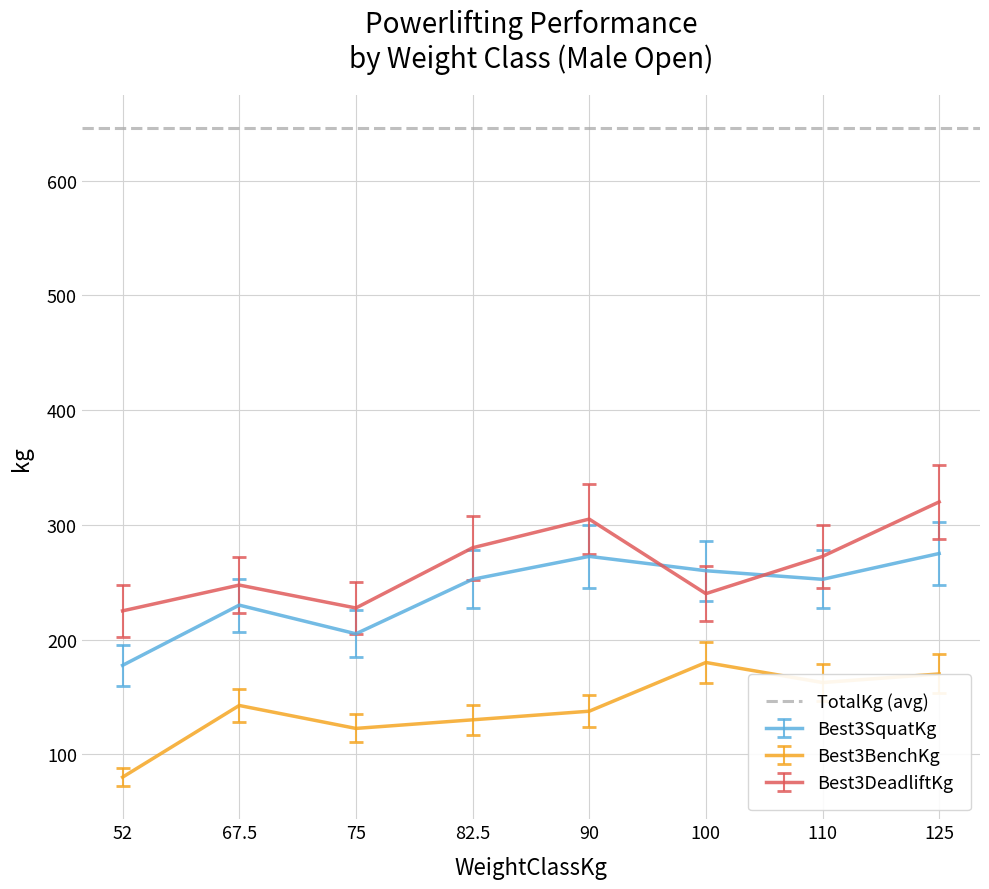

Is it true that Best3BenchKg equals 180.0 at 100?

True